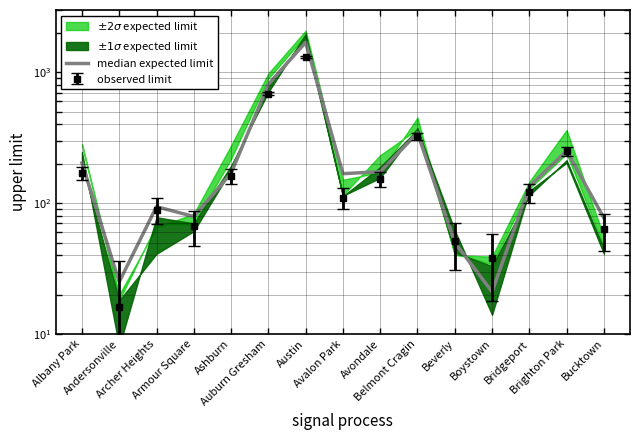

What is the change in value from Archer Heights to Belmont Cragin?

+250